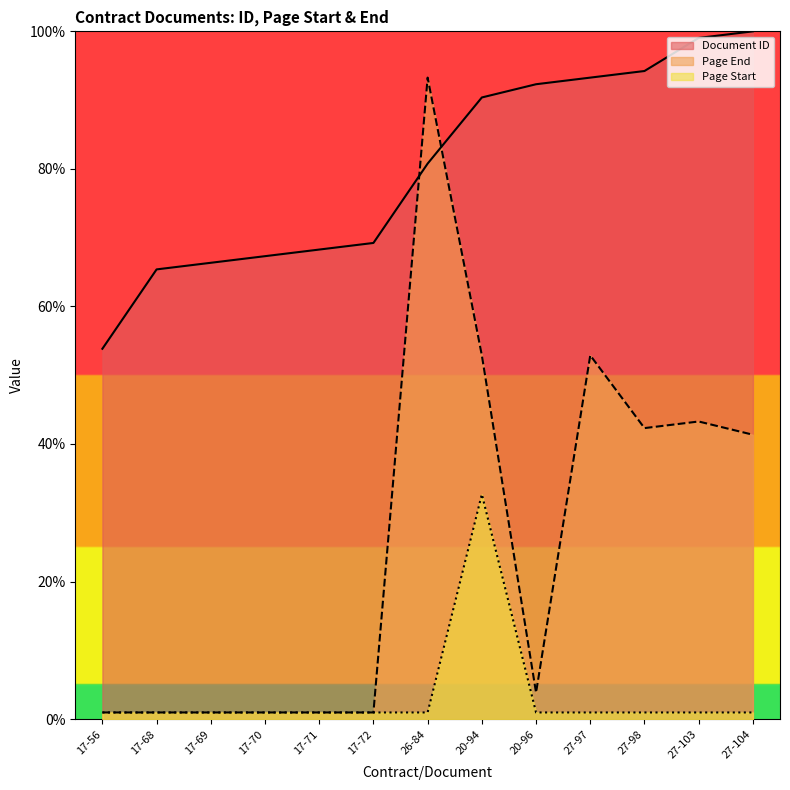

What value does the Document ID series have at 20-94?

90.4